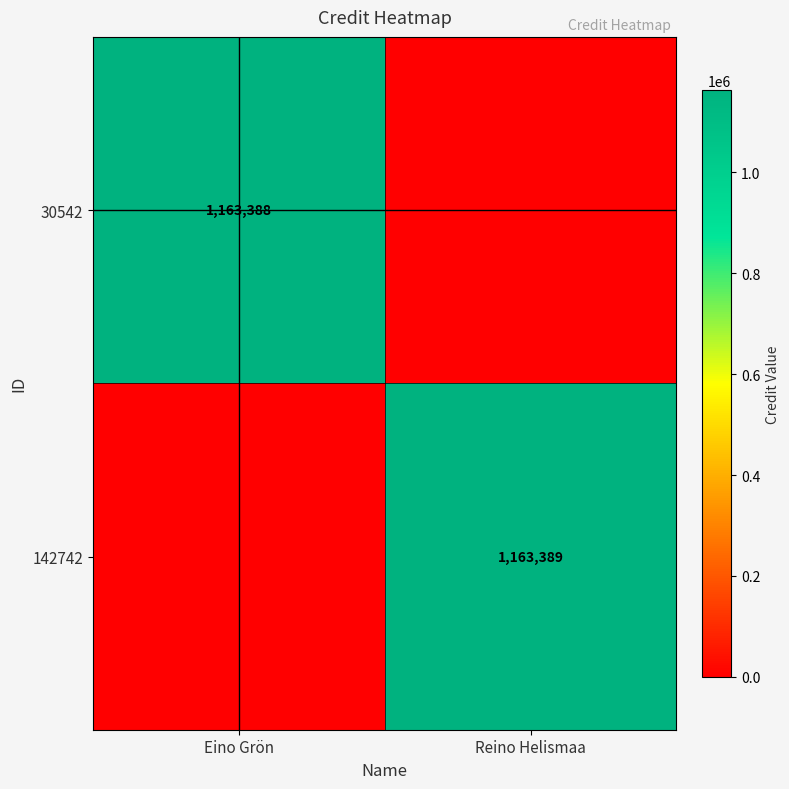

The value of 30542 at Eino Grön is 2028560. True or false?

False